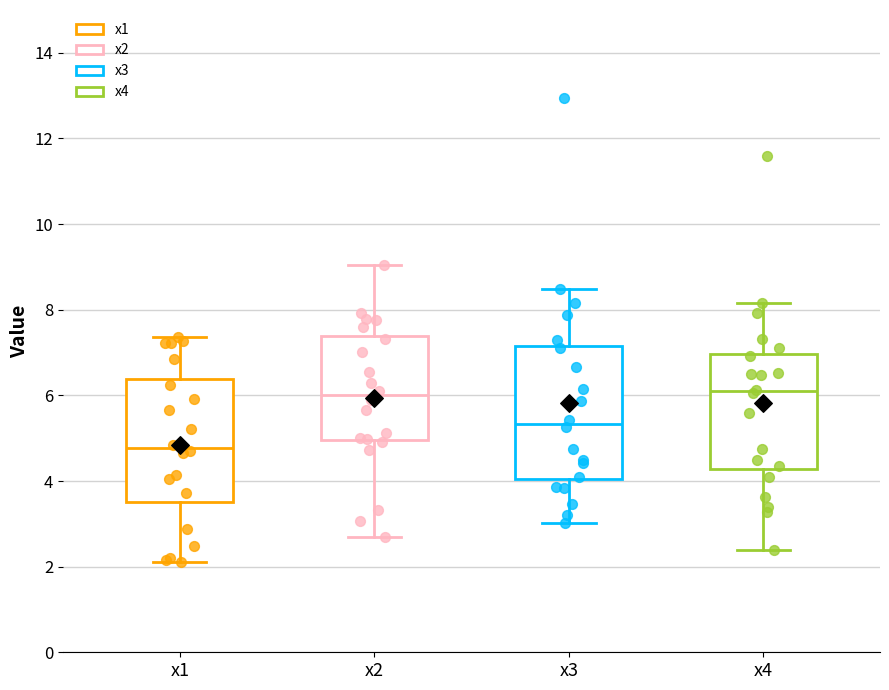

Comparing the boxes themselves (not the whiskers), which one is the tallest?

x3